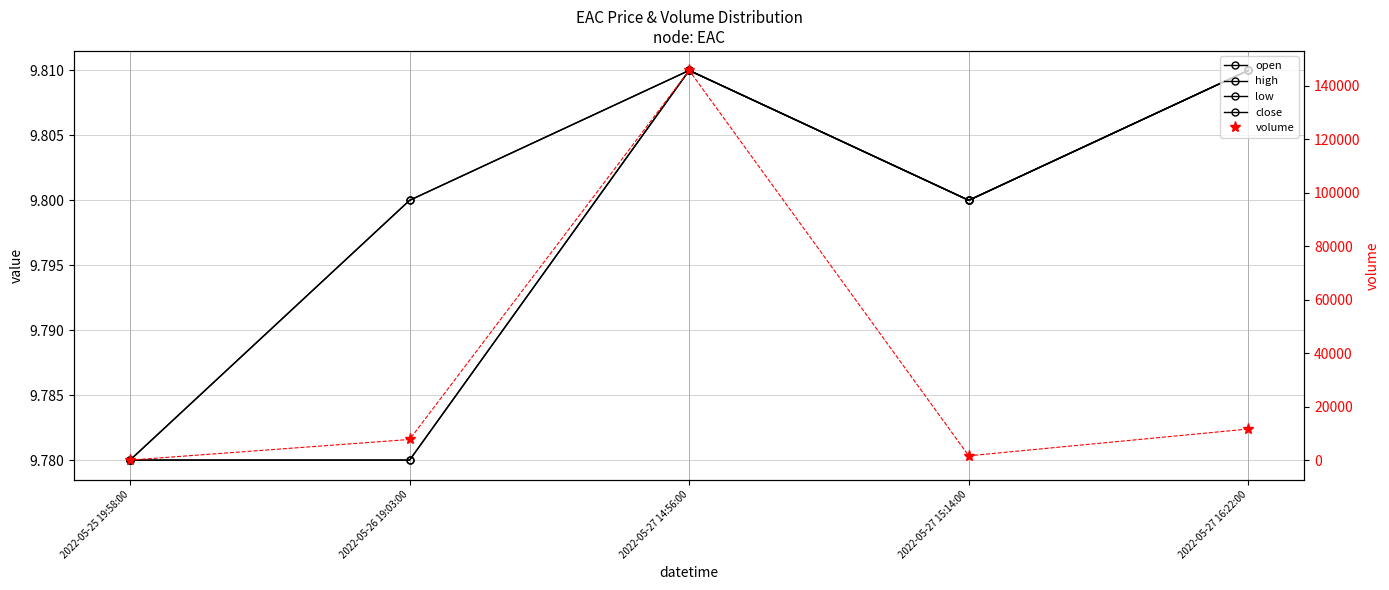

What is the smallest value displayed?

9.8